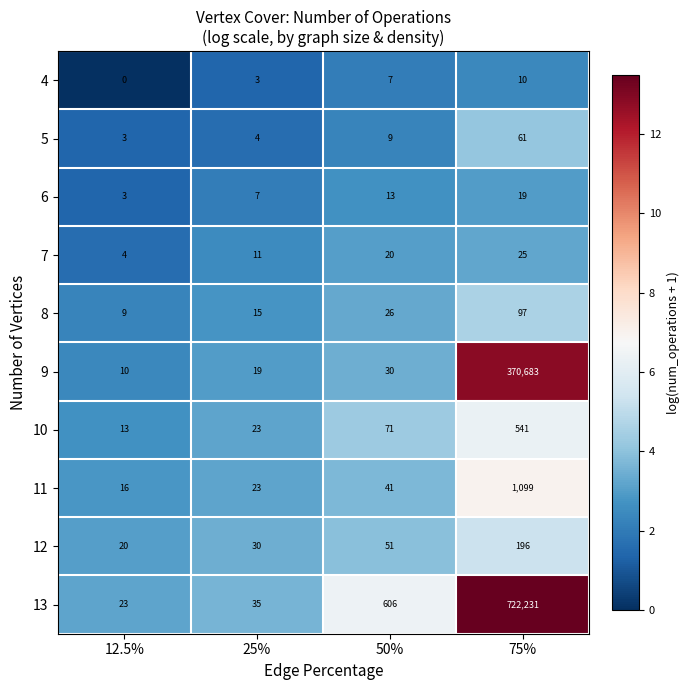

What is the average value of the 13 series?

180724